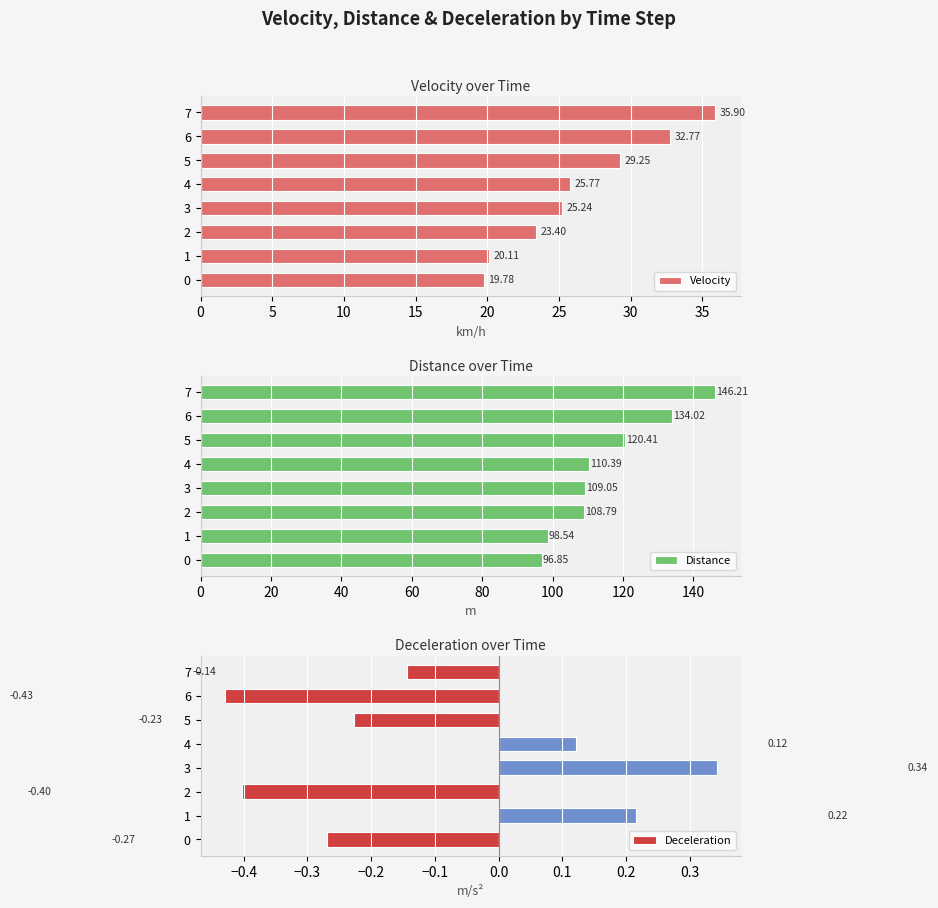

What is the difference between the Distance values at 3 and 7?

37.2